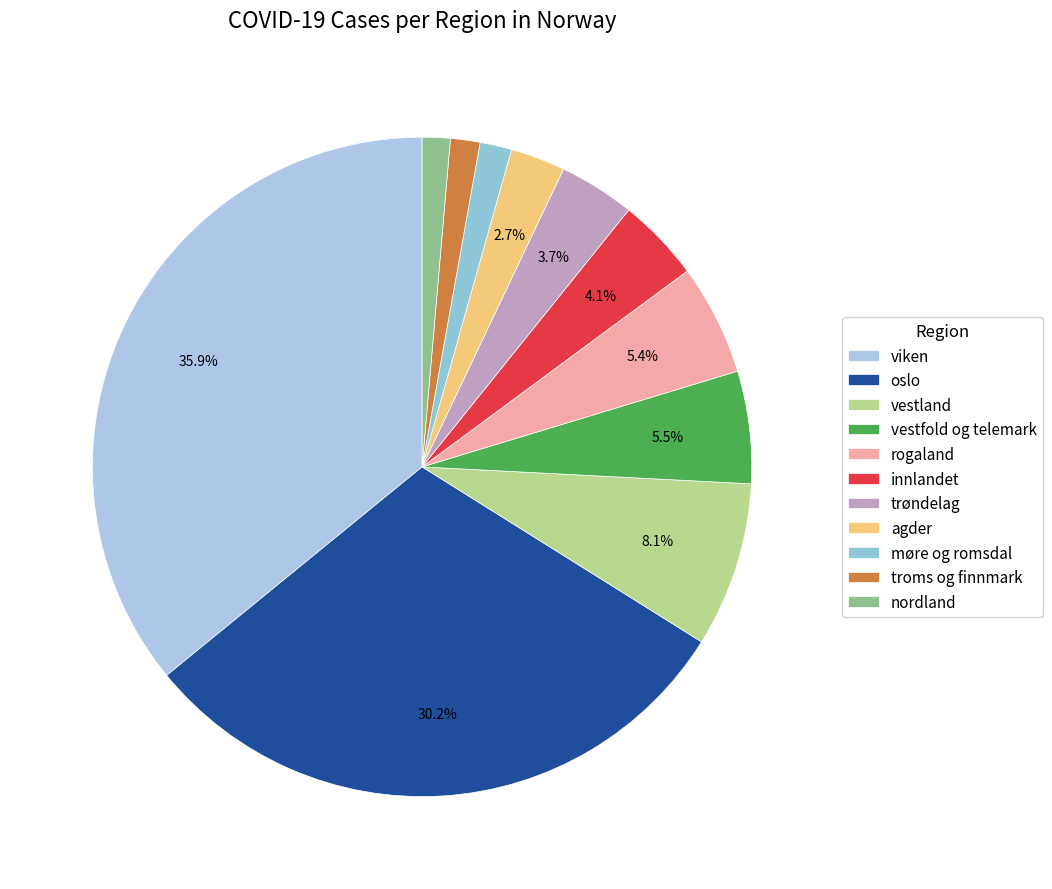

To the nearest percent, what is the difference between the troms og finnmark and oslo slice percentages?

29%